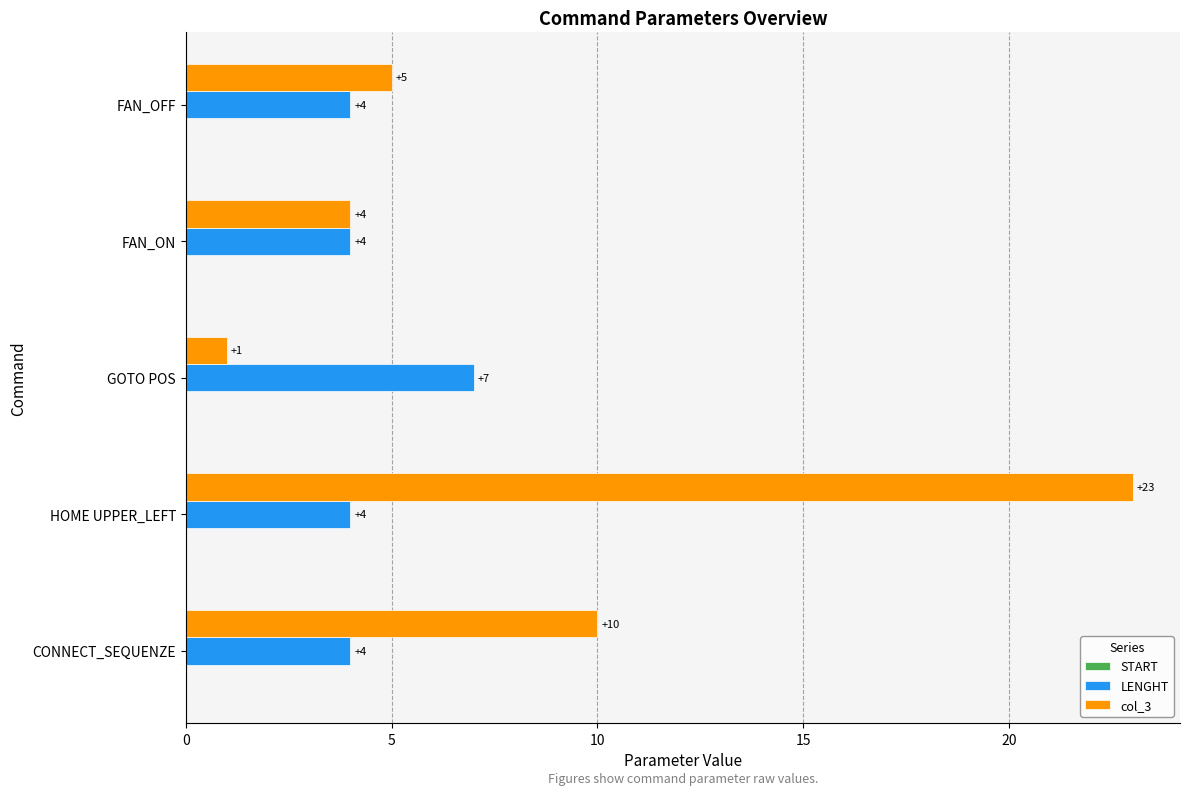

The value of LENGHT at HOME UPPER_LEFT is 4. True or false?

True